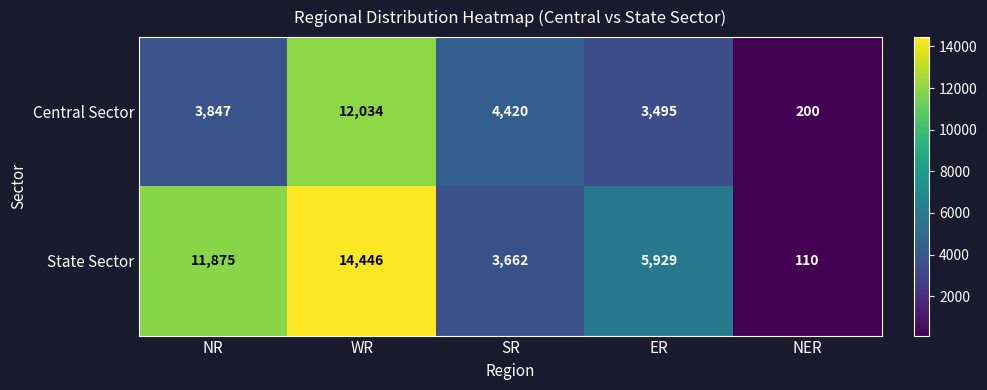

The State Sector series shows 3662 at SR. True or false?

True